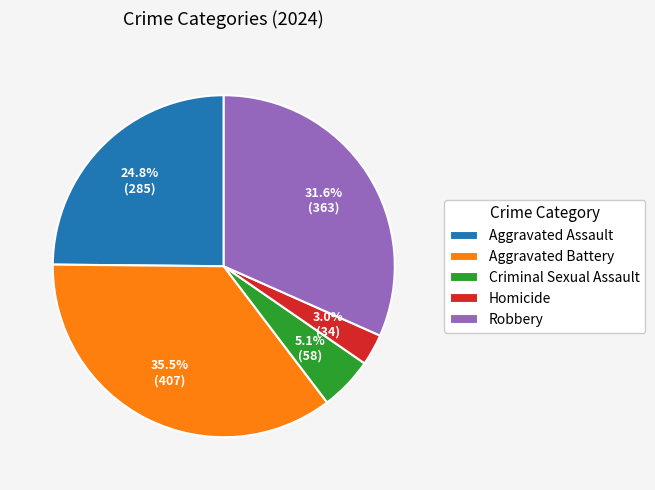

Rank the categories by value from highest to lowest.

Aggravated Battery, Robbery, Aggravated Assault, Criminal Sexual Assault, Homicide